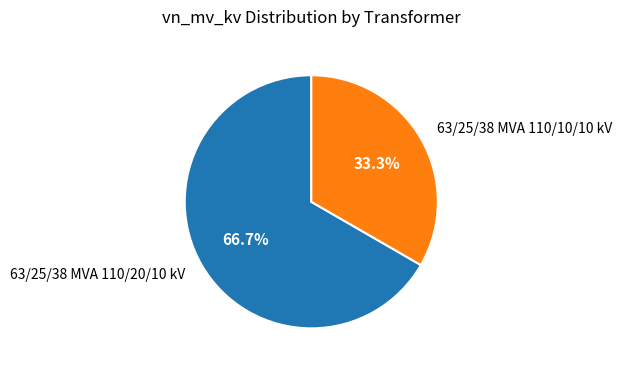

The 63/25/38 MVA 110/20/10 kV slice represents 72% of the pie. True or false?

False